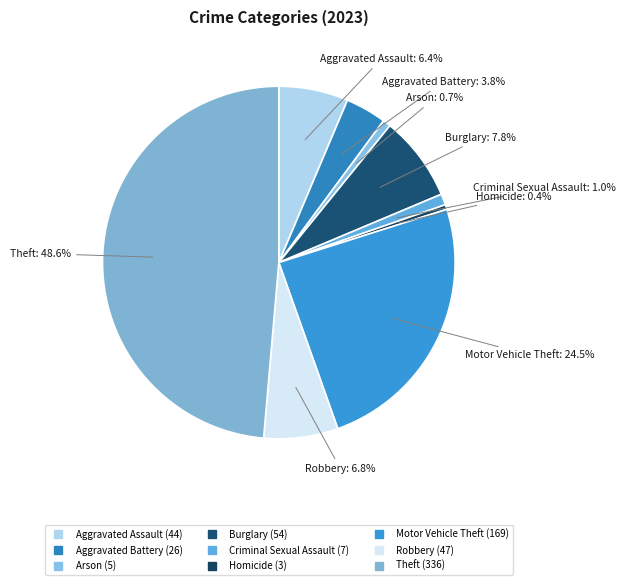

What is the total percentage of Robbery and Homicide?

7.2%